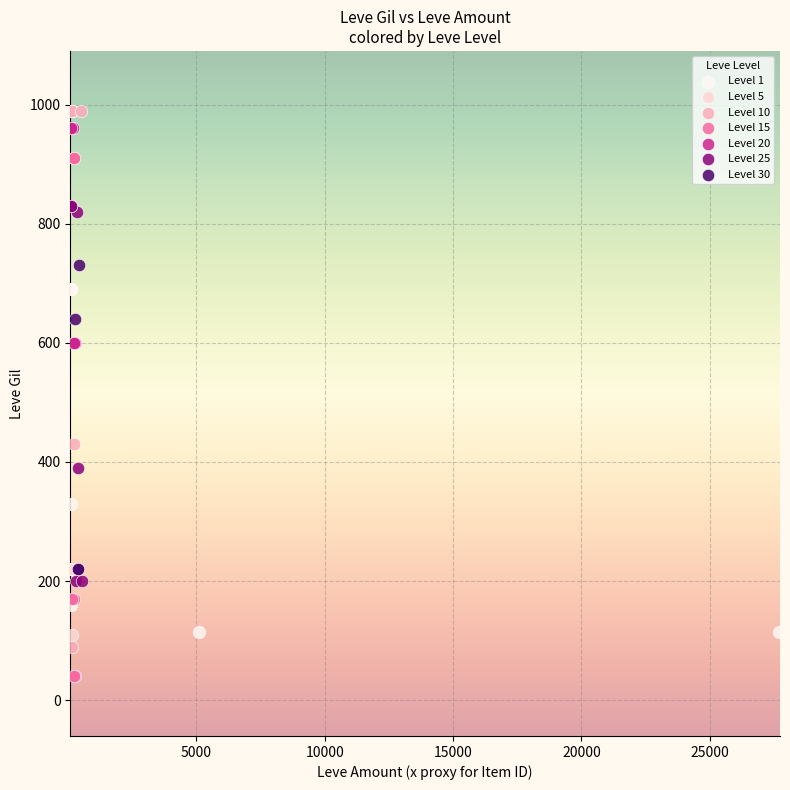

Which series reaches the minimum Y coordinate?

Level 15